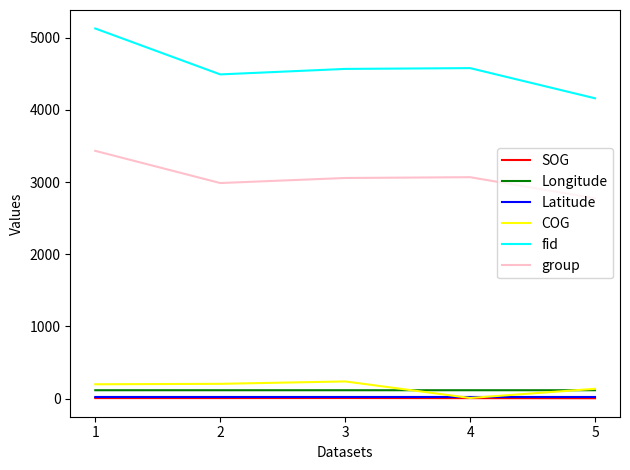

What is the maximum value shown in the chart?

5128.0